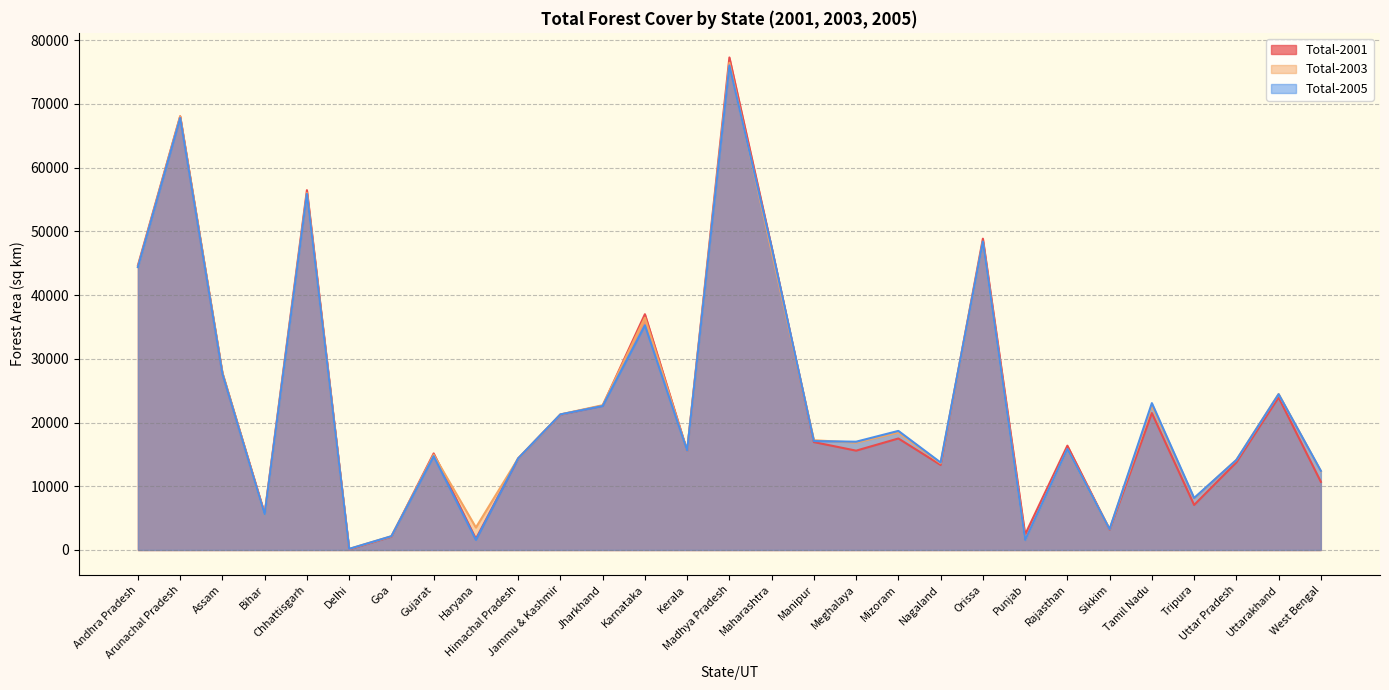

Rank the series at Himachal Pradesh from lowest to highest value.

Total-2003, Total-2001, Total-2005